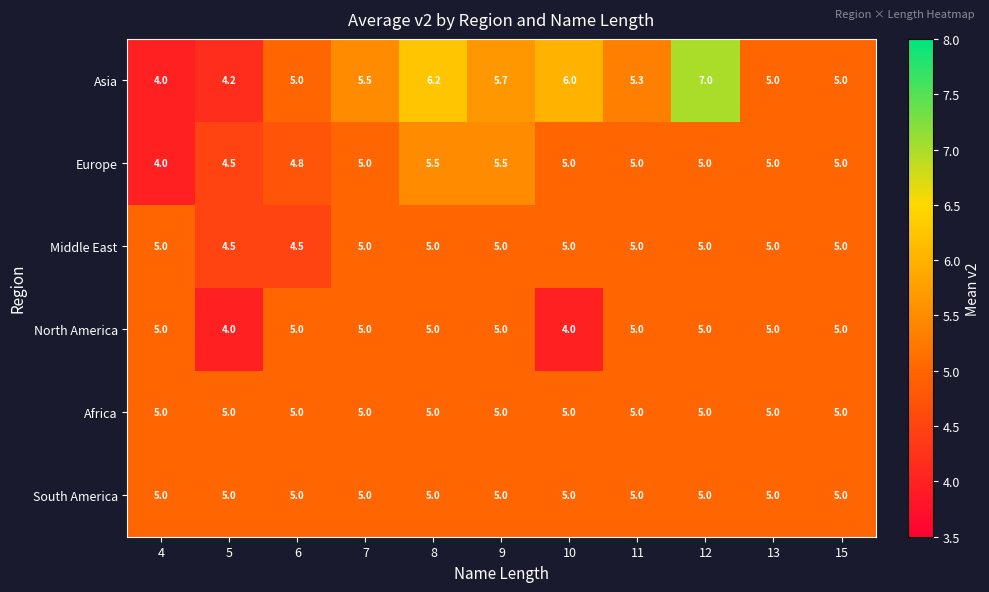

What is the highest value of the North America series?

5.0